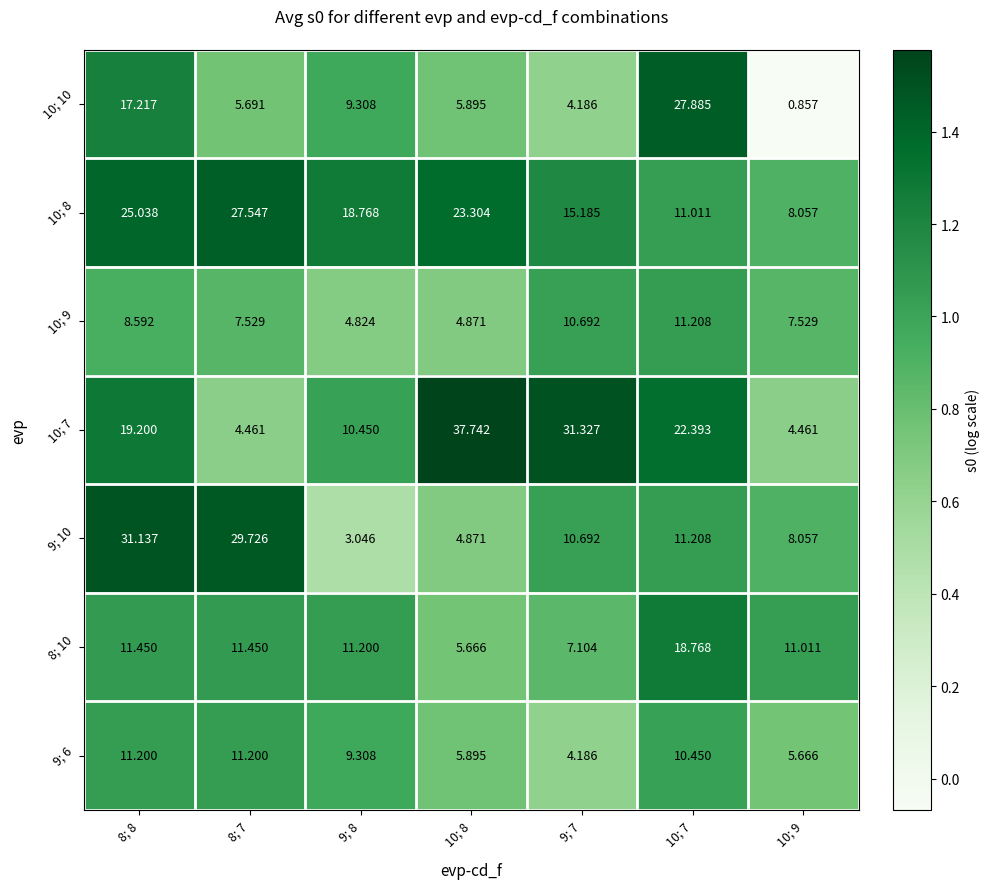

Is the value of 10; 7 at 10; 7 greater than the value of 9; 6 at 8; 7?

Yes